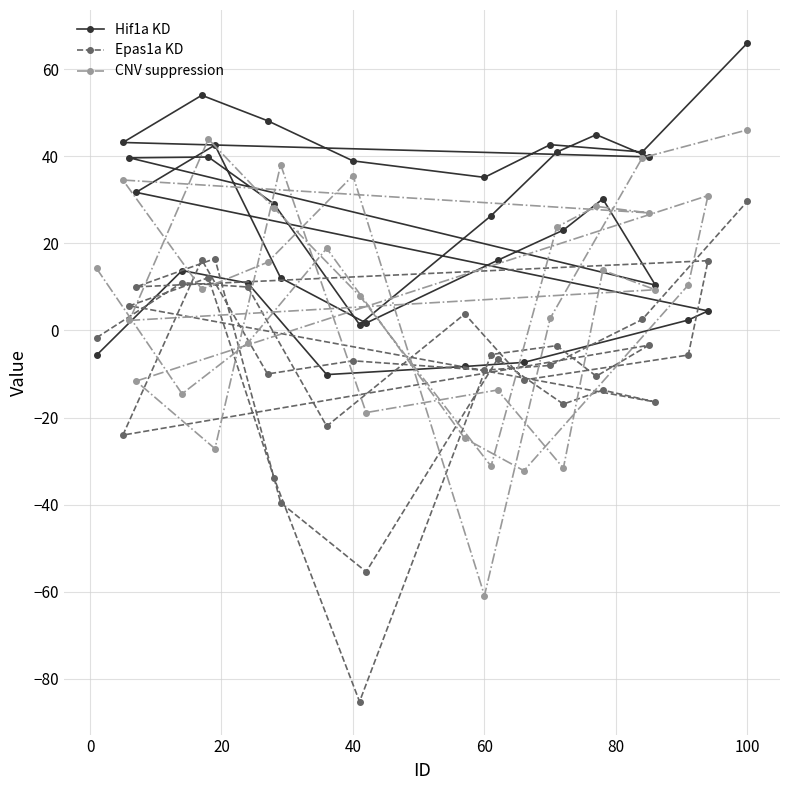

True or false: Epas1a KD and Hif1a KD cross at least once.

True